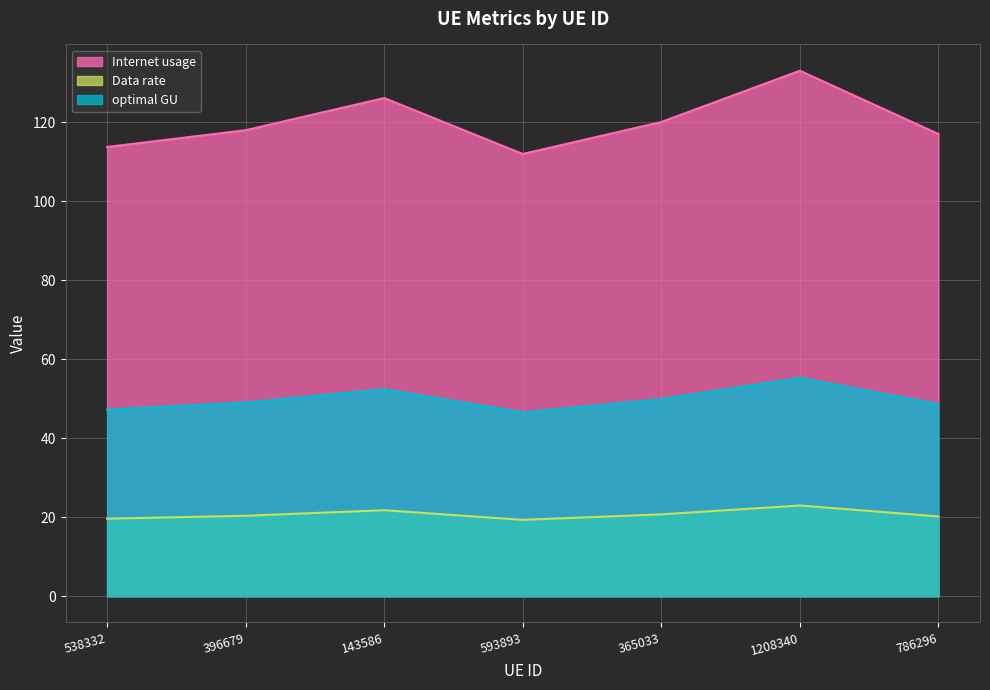

How many interior local valleys does the optimal GU series have?

1